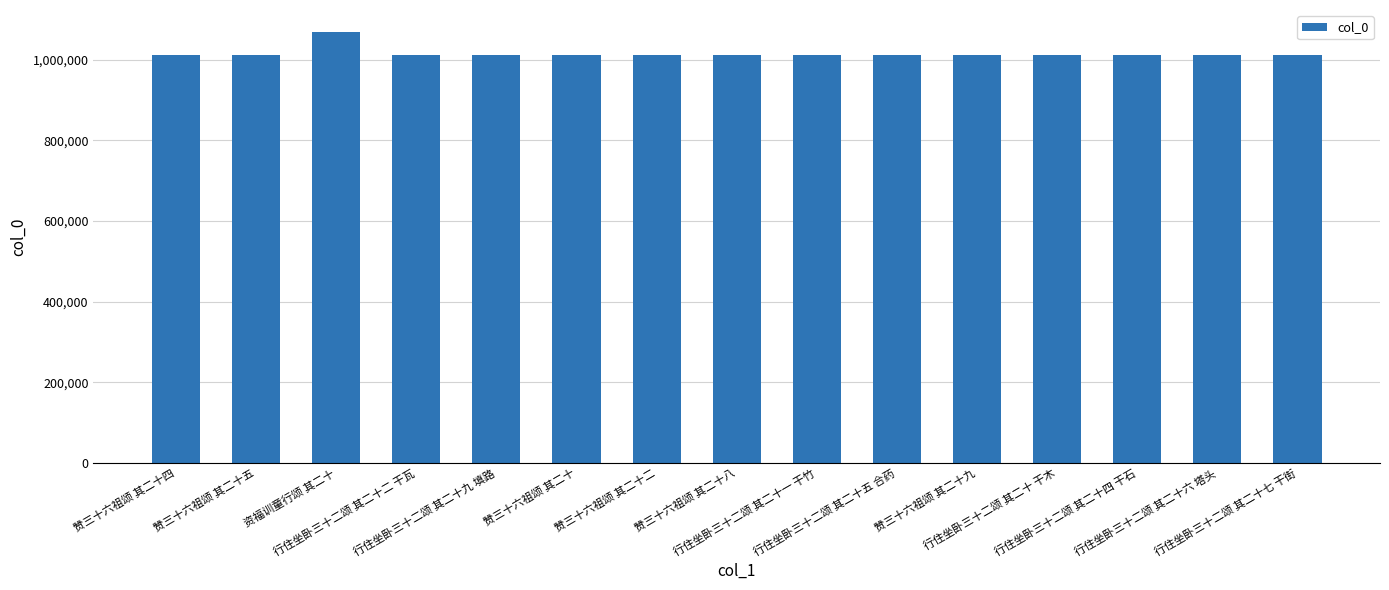

What is the value of the 9th bar from the left?

1010925